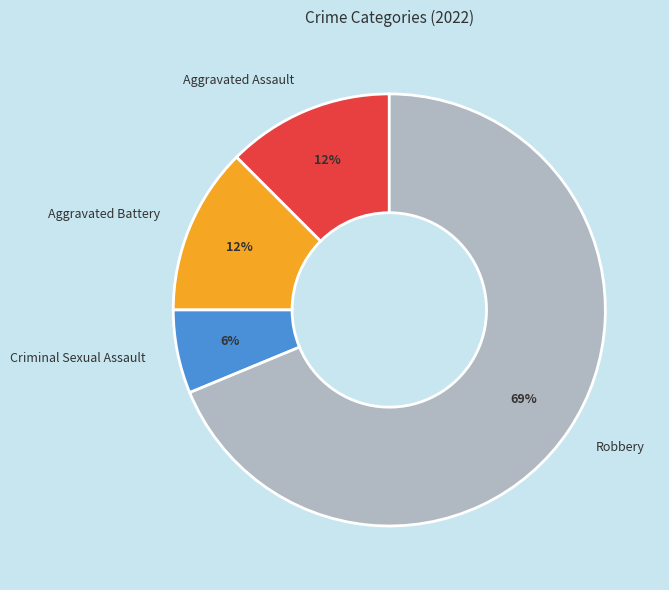

Does any single category account for the majority?

Yes